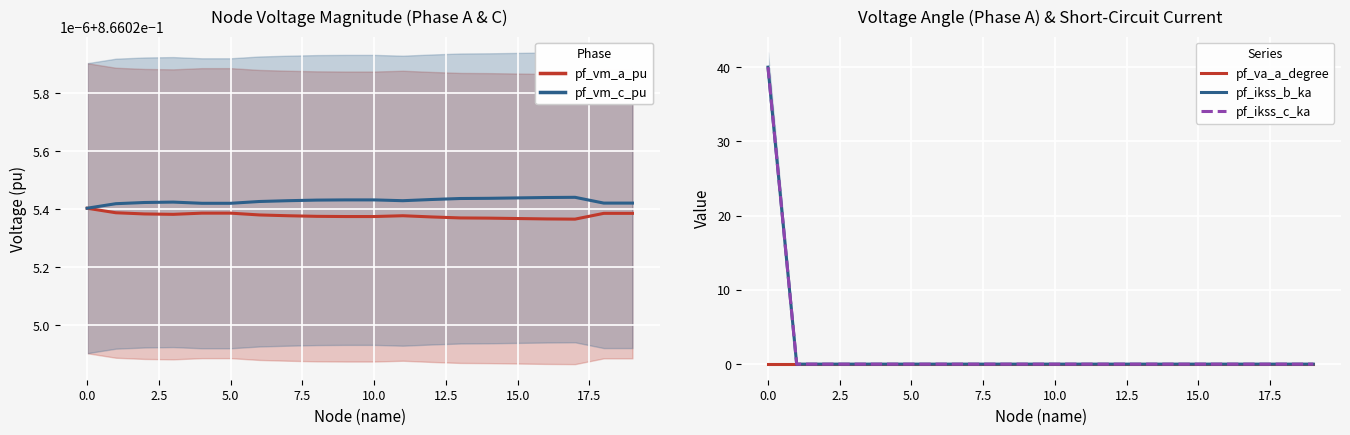

Which series has the widest spread of values?

pf_ikss_b_ka